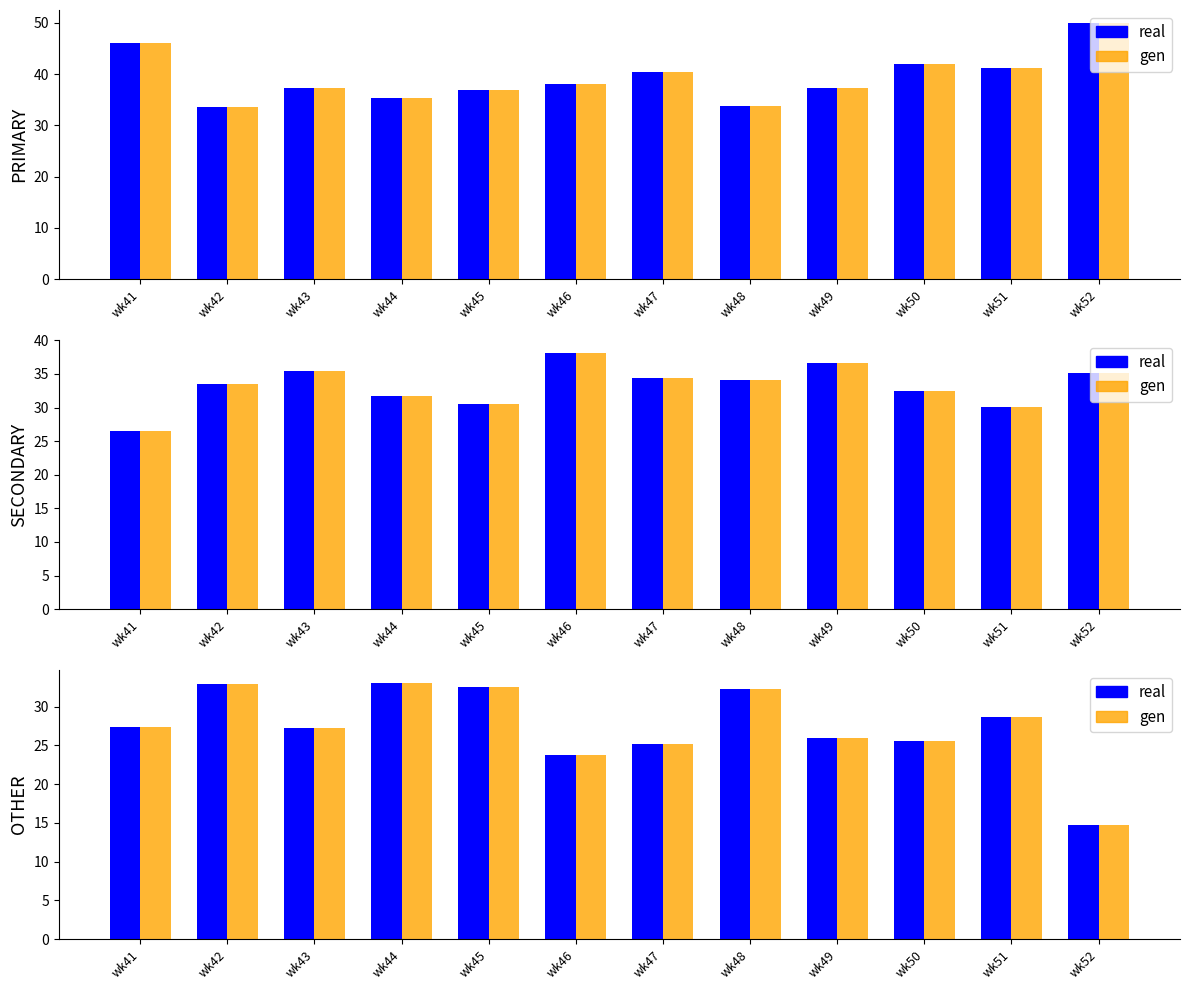

Reading left to right, extract all data points from this chart.

real: 27.4	32.9	27.2	33.0	32.5	23.7	25.1	32.2	26.0	25.6	28.6	14.8
PRIMARY: 46.2	33.5	37.4	35.3	36.9	38.1	40.4	33.7	37.3	42.0	41.2	50.0
SECONDARY: 26.5	33.5	35.4	31.7	30.6	38.1	34.5	34.1	36.7	32.4	30.2	35.2
OTHER: 27.4	32.9	27.2	33.0	32.5	23.7	25.1	32.2	26.0	25.6	28.6	14.8